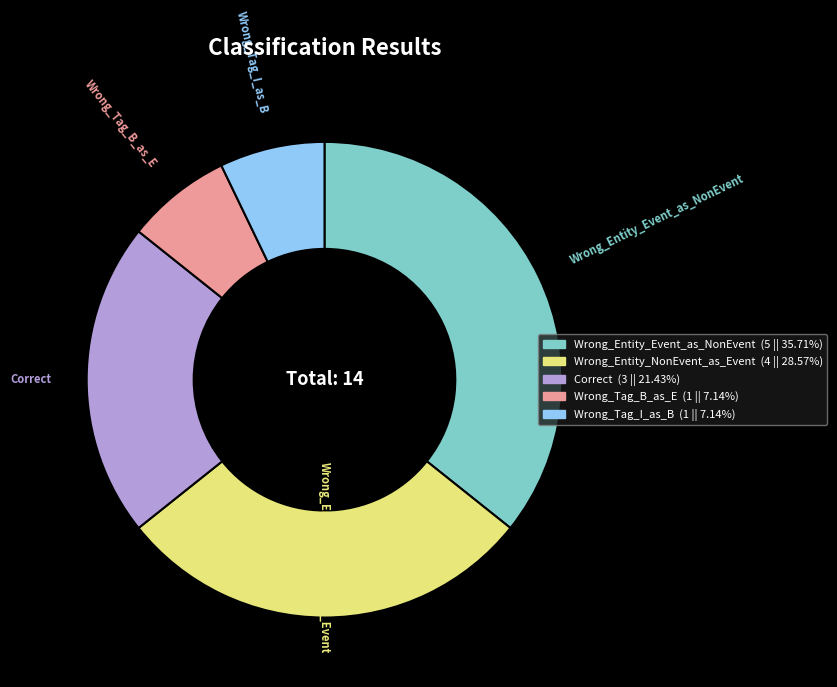

Which category has the biggest portion of the pie?

Wrong_Entity_Event_as_NonEvent